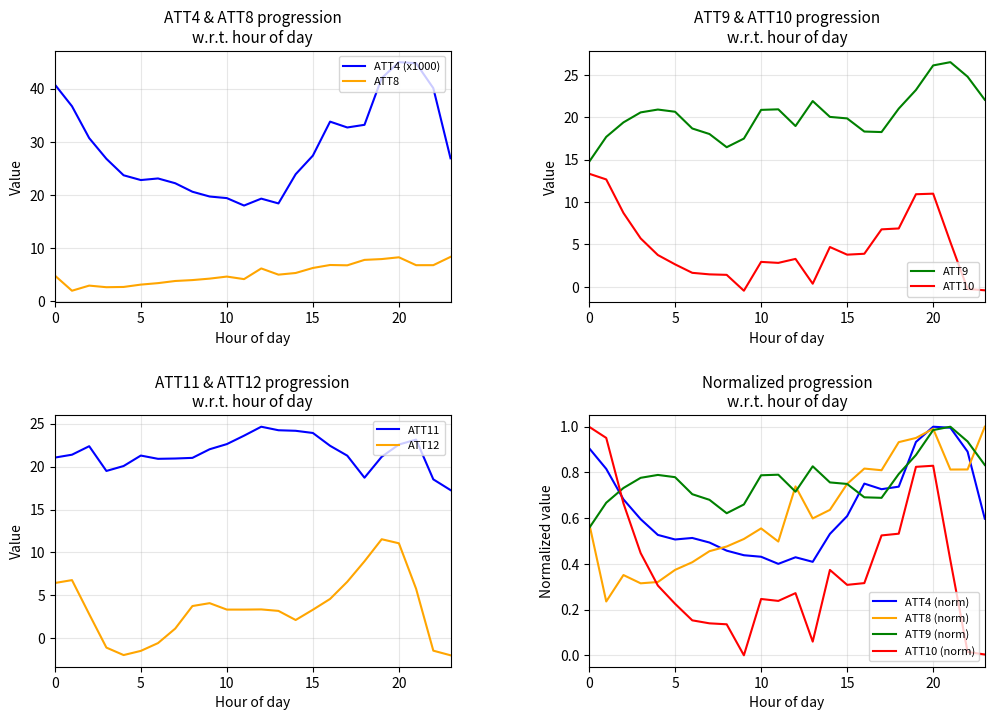

What is the average value of the ATT12 series?

3.5